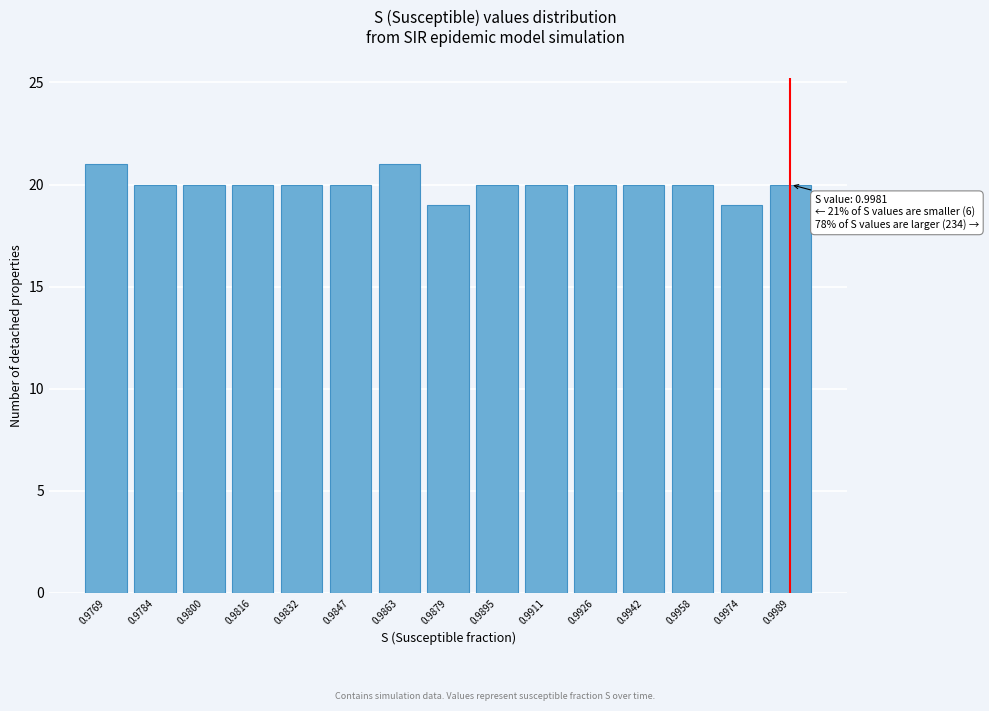

Reading left to right, extract all data points from this chart.

21	20	20	20	20	20	21	19	20	20	20	20	20	19	20